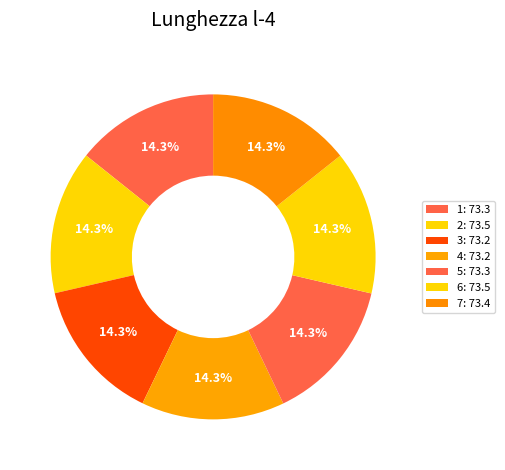

What is the smallest slice in the pie chart?

3